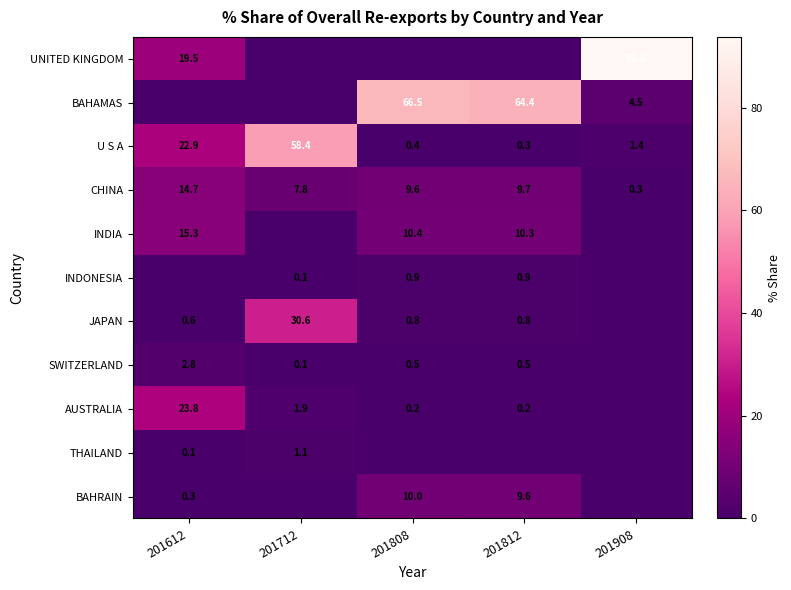

At how many categories does at least one series exceed 21?

5